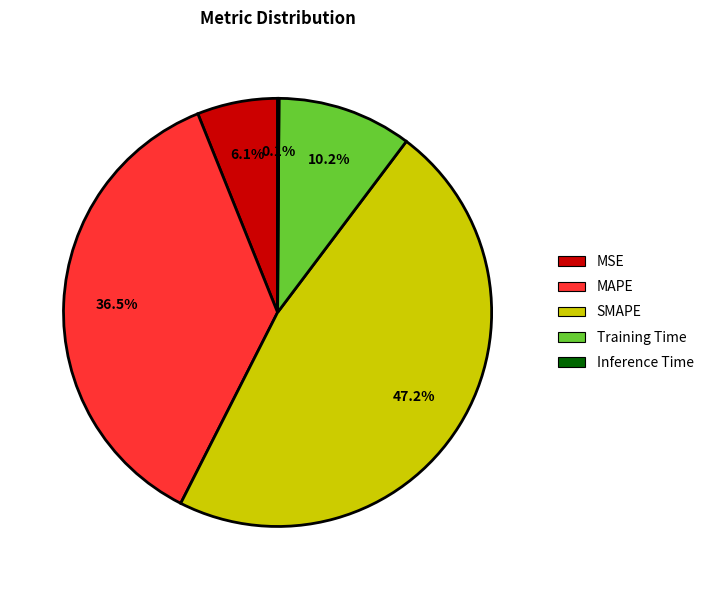

Which has a higher value, MAPE or MSE?

MAPE